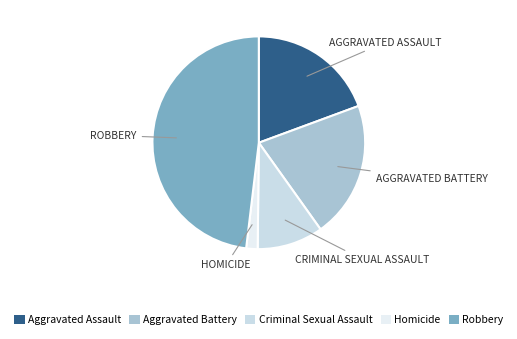

What is the largest slice in the pie chart?

Robbery